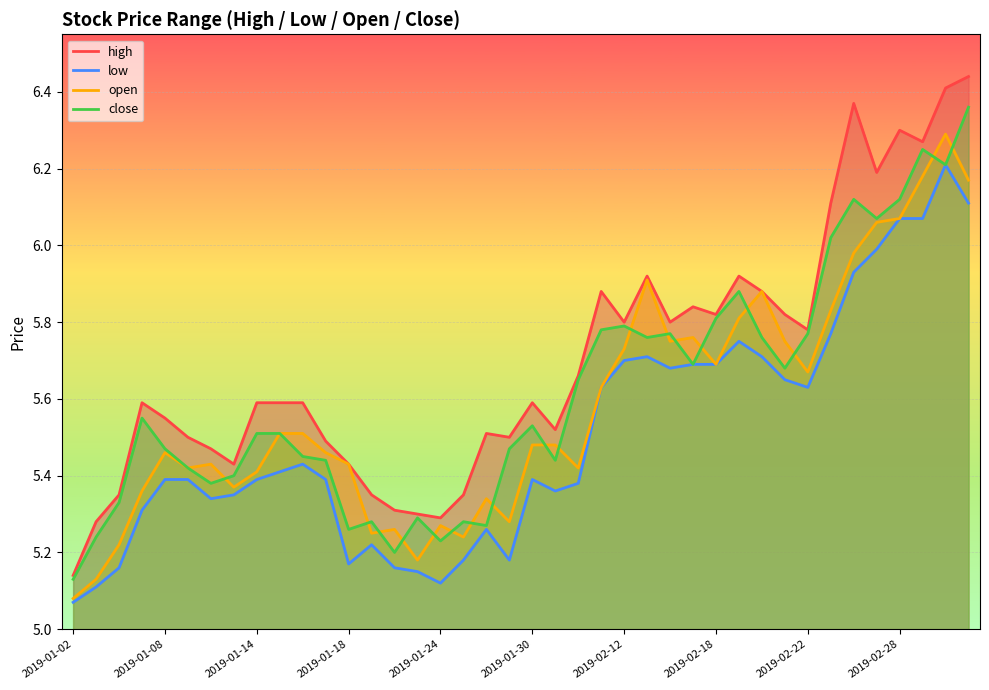

What is the sum of all close values?

224.6